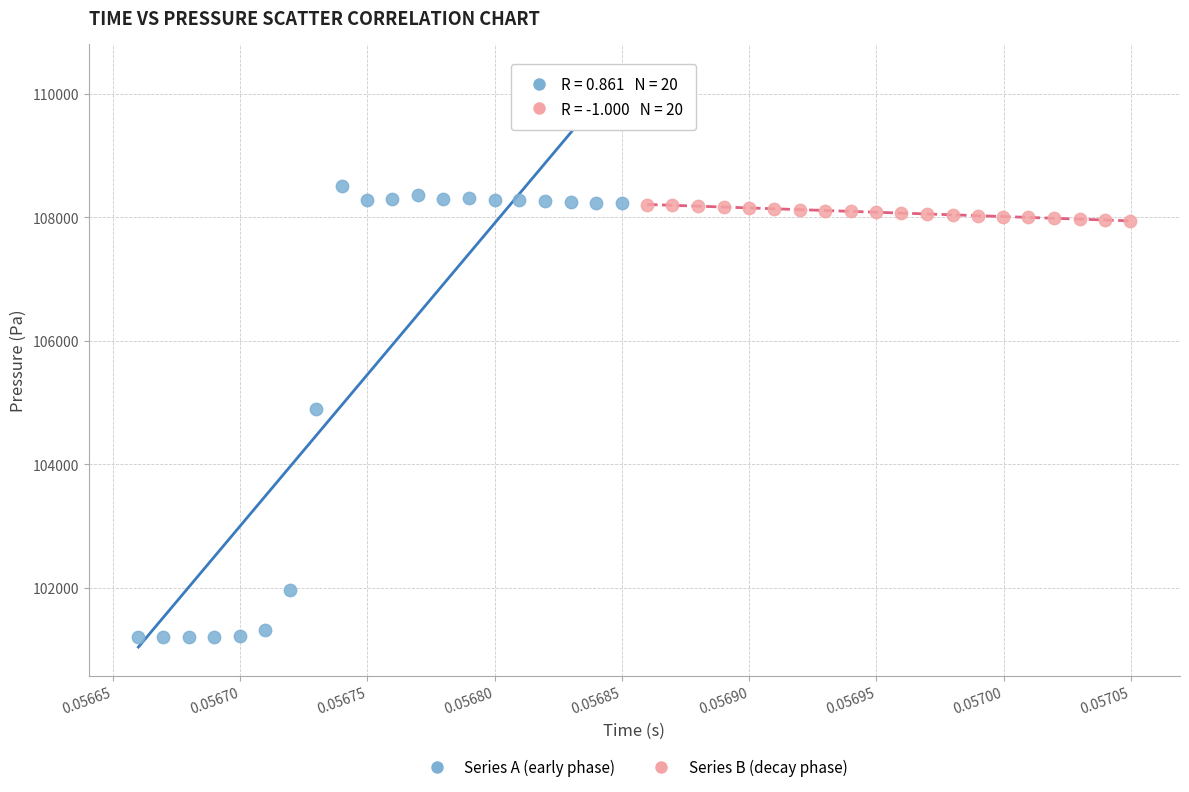

Which series contains the lowest Y value?

Series A (early phase)